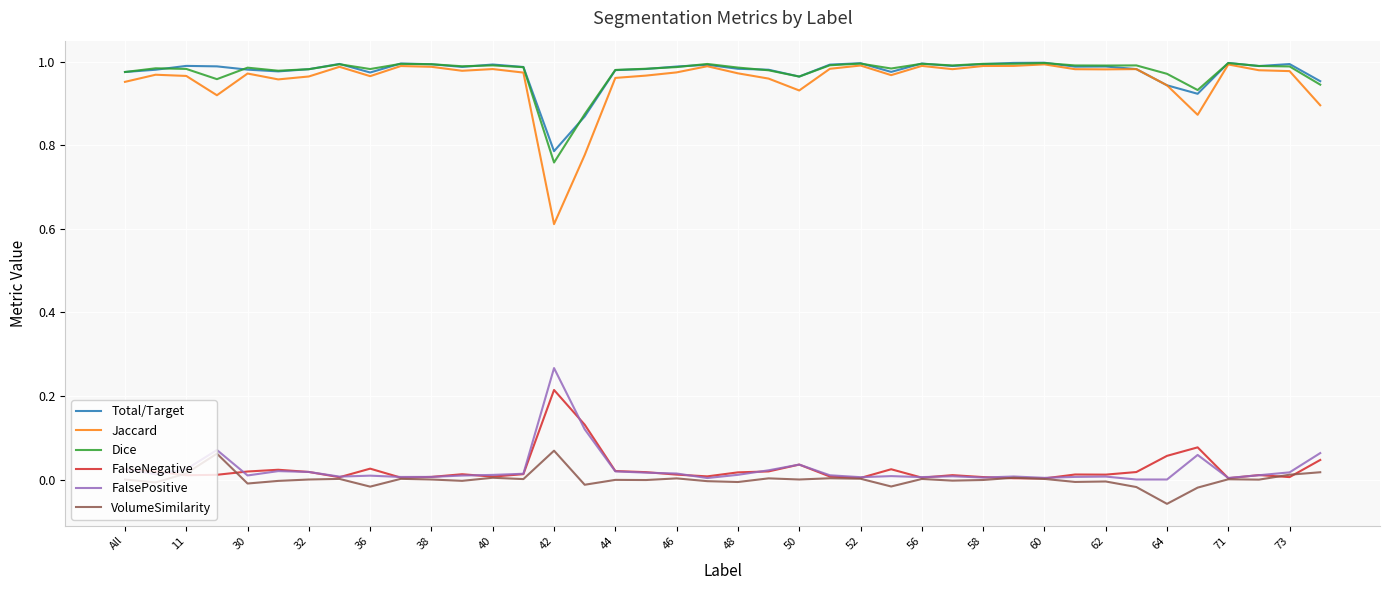

Which series has the widest spread of values?

Jaccard